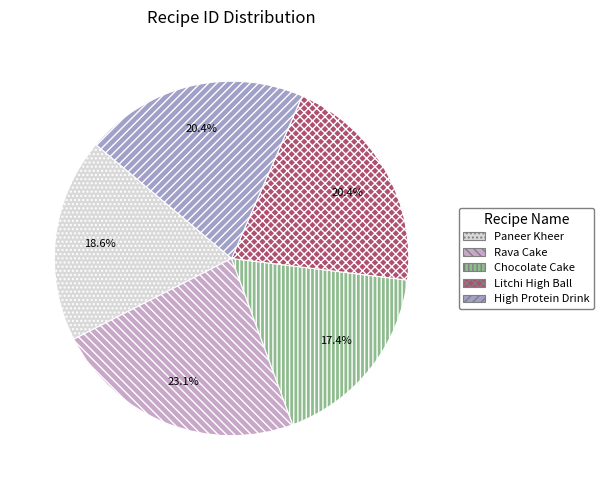

Does any single category account for the majority?

No